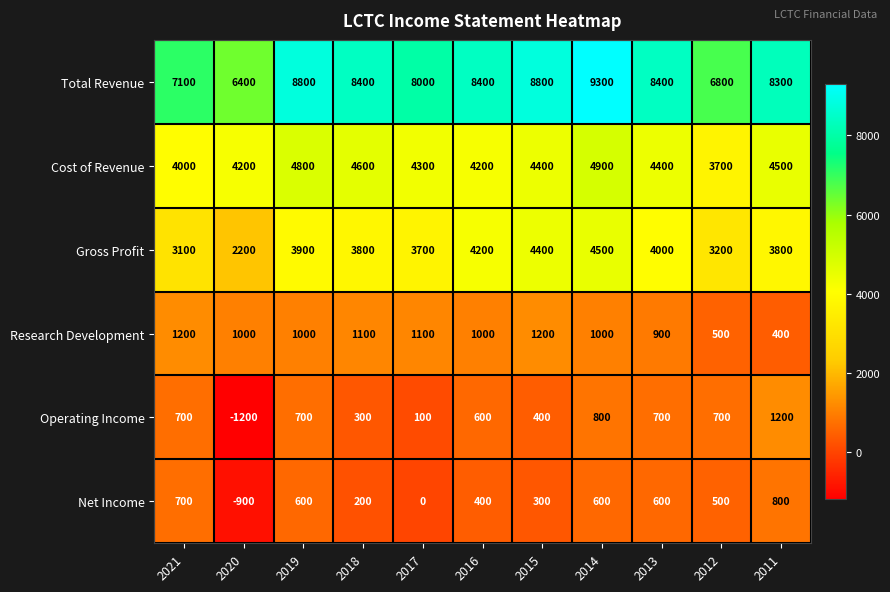

Where does the Research Development series first go above 1000?

2021